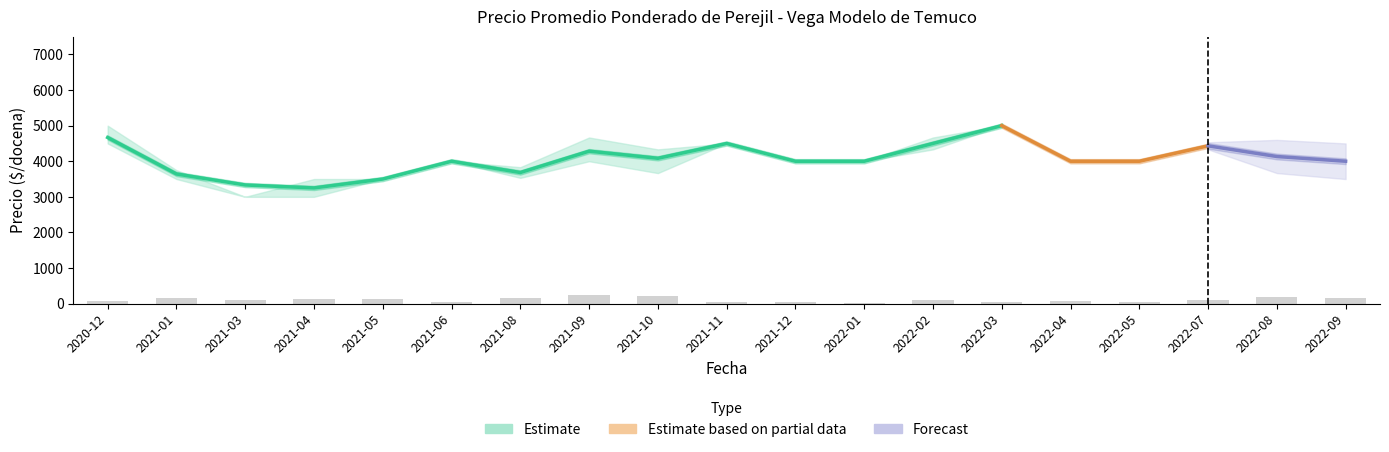

Reading right to left, list all the values displayed in this chart.

Precio promedio ponderado: 2022-09=4000	2022-08=4133	2022-07=4433	2022-05=4000	2022-04=4000	2022-03=5000	2022-02=4500	2022-01=4000	2021-12=4000	2021-11=4500	2021-10=4083	2021-09=4283	2021-08=3683	2021-06=4000	2021-05=3500	2021-04=3250	2021-03=3333	2021-01=3642	2020-12=4667
Precio minimo: 2022-09=4000	2022-08=3967	2022-07=4433	2022-05=4000	2022-04=4000	2022-03=5000	2022-02=4333	2022-01=4000	2021-12=4000	2021-11=4500	2021-10=3667	2021-09=4000	2021-08=3533	2021-06=4000	2021-05=3500	2021-04=3000	2021-03=3000	2021-01=3500	2020-12=4500
Precio maximo: 2022-09=4000	2022-08=4300	2022-07=4433	2022-05=4000	2022-04=4000	2022-03=5000	2022-02=4667	2022-01=4000	2021-12=4000	2021-11=4500	2021-10=4333	2021-09=4667	2021-08=3833	2021-06=4000	2021-05=3500	2021-04=3500	2021-03=3000	2021-01=3750	2020-12=5000
Volumen: 2022-09=150	2022-08=190	2022-07=110	2022-05=45	2022-04=65	2022-03=45	2022-02=110	2022-01=30	2021-12=55	2021-11=35	2021-10=205	2021-09=255	2021-08=155	2021-06=45	2021-05=120	2021-04=135	2021-03=110	2021-01=145	2020-12=60